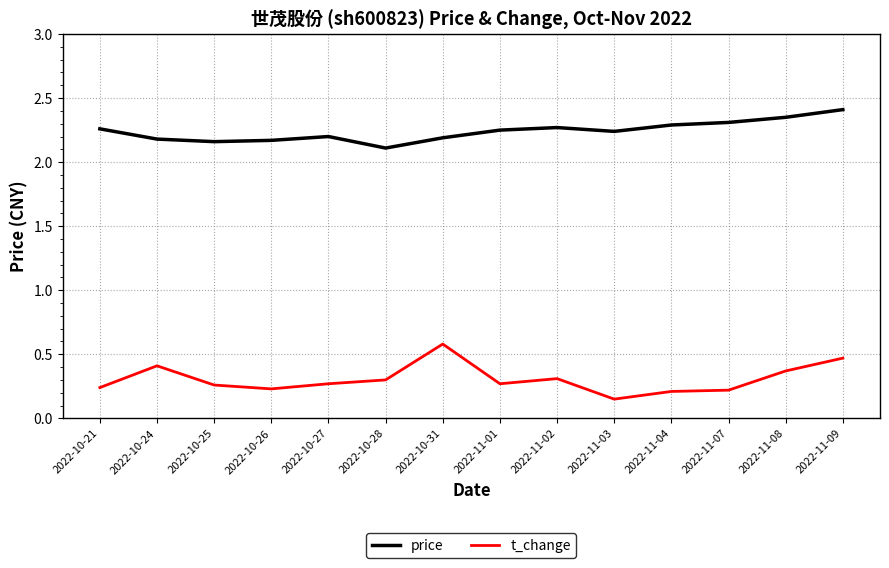

What is the difference between the highest and lowest values at 2022-11-09?

1.9